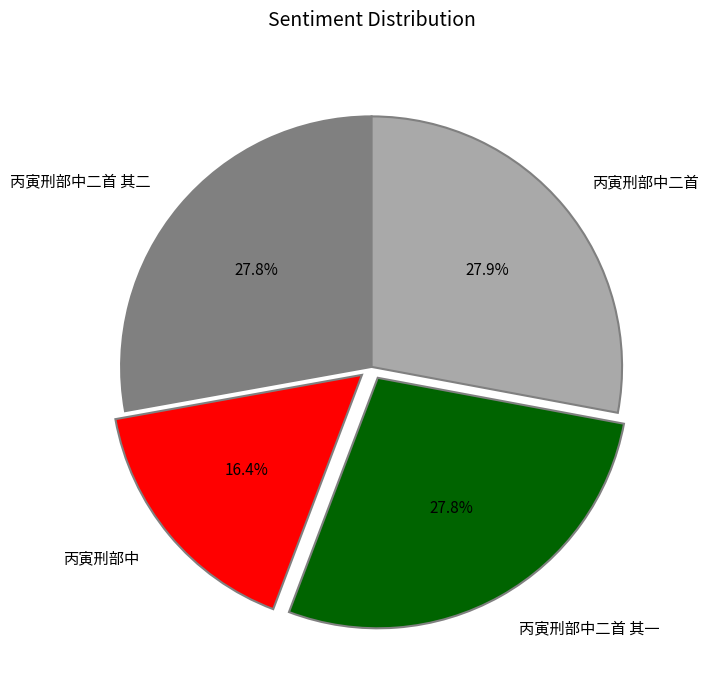

Approximately how many times larger is the value at 丙寅刑部中二首 其一 compared to 丙寅刑部中二首?

1.0